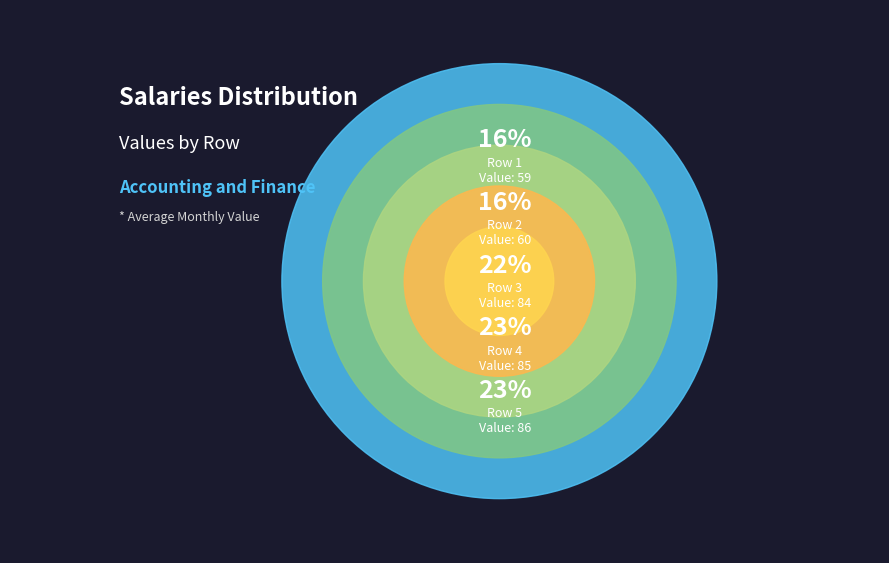

What is the smallest slice in the pie chart?

Row 1